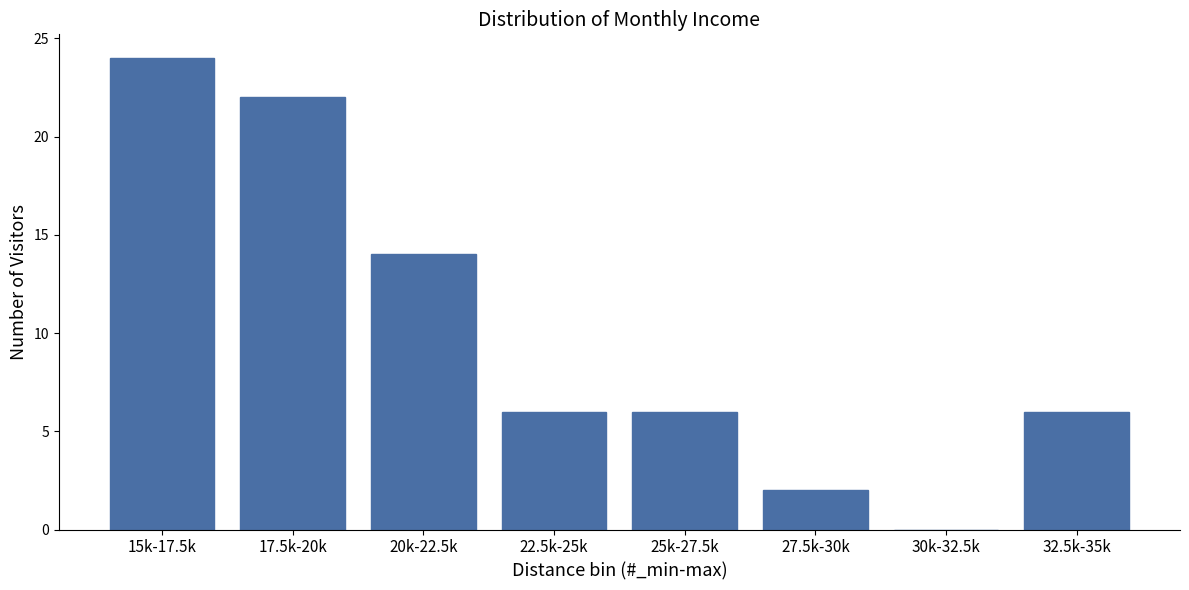

Reading left to right, transcribe all the data shown in this chart.

15k-17.5k=24	17.5k-20k=22	20k-22.5k=14	22.5k-25k=6	25k-27.5k=6	27.5k-30k=2	30k-32.5k=0	32.5k-35k=6